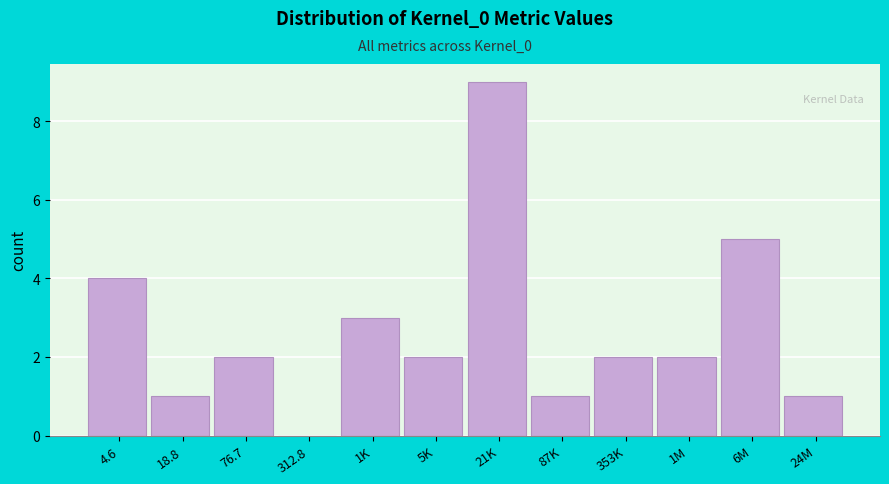

Reading right to left, extract all data points from this chart.

24M=1	6M=5	1M=2	353K=2	87K=1	21K=9	5K=2	1K=3	312.8=0	76.7=2	18.8=1	4.6=4